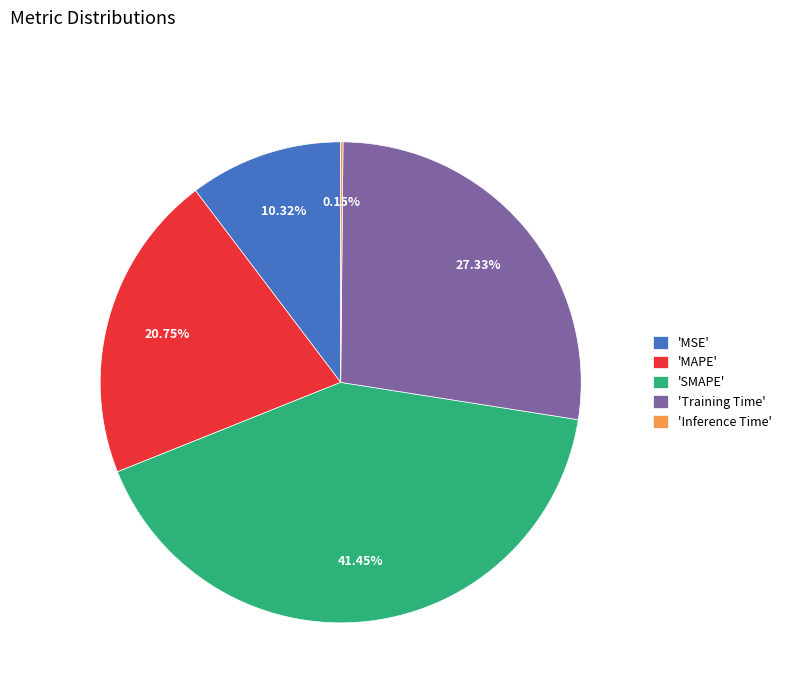

Is 'MSE' the majority of the pie?

No